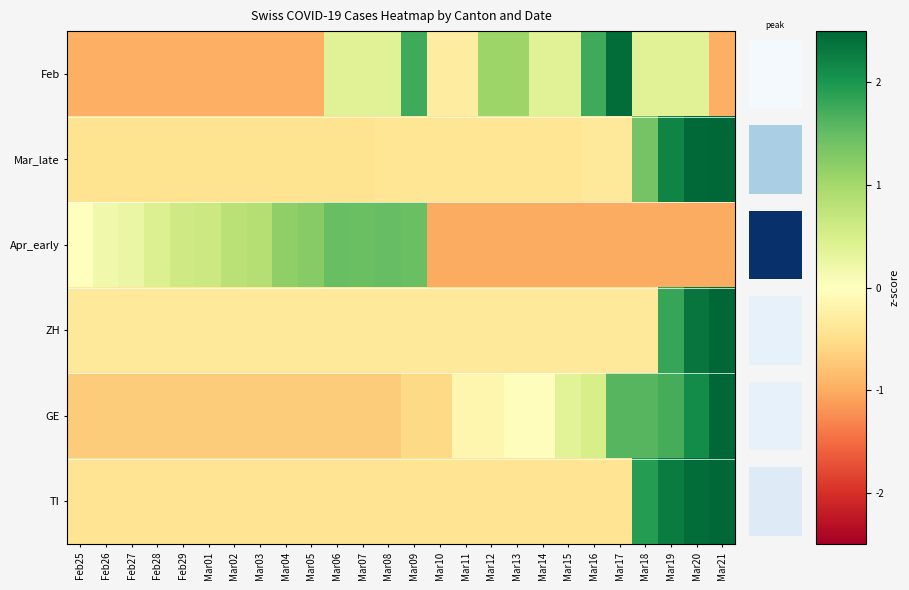

Reading right to left, list all the values displayed in this chart.

row_0: Mar21=-1.0	Mar20=0.4	Mar19=0.4	Mar18=0.4	Mar17=2.4	Mar16=1.8	Mar15=0.4	Mar14=0.4	Mar13=1.1	Mar12=1.1	Mar11=-0.3	Mar10=-0.3	Mar09=1.8	Mar08=0.4	Mar07=0.4	Mar06=0.4	Mar05=-1.0	Mar04=-1.0	Mar03=-1.0	Mar02=-1.0	Mar01=-1.0	Feb29=-1.0	Feb28=-1.0	Feb27=-1.0	Feb26=-1.0	Feb25=-1.0
row_1: Mar21=3.1	Mar20=2.5	Mar19=2.2	Mar18=1.4	Mar17=-0.4	Mar16=-0.4	Mar15=-0.4	Mar14=-0.4	Mar13=-0.4	Mar12=-0.4	Mar11=-0.4	Mar10=-0.4	Mar09=-0.4	Mar08=-0.4	Mar07=-0.4	Mar06=-0.4	Mar05=-0.4	Mar04=-0.4	Mar03=-0.4	Mar02=-0.4	Mar01=-0.4	Feb29=-0.4	Feb28=-0.4	Feb27=-0.4	Feb26=-0.4	Feb25=-0.4
row_2: Mar21=-1.0	Mar20=-1.0	Mar19=-1.0	Mar18=-1.0	Mar17=-1.0	Mar16=-1.0	Mar15=-1.0	Mar14=-1.0	Mar13=-1.0	Mar12=-1.0	Mar11=-1.0	Mar10=-1.0	Mar09=1.5	Mar08=1.5	Mar07=1.5	Mar06=1.5	Mar05=1.2	Mar04=1.2	Mar03=0.8	Mar02=0.8	Mar01=0.6	Feb29=0.6	Feb28=0.4	Feb27=0.3	Feb26=0.2	Feb25=0.0
row_3: Mar21=3.8	Mar20=2.4	Mar19=1.8	Mar18=-0.3	Mar17=-0.3	Mar16=-0.3	Mar15=-0.3	Mar14=-0.3	Mar13=-0.3	Mar12=-0.3	Mar11=-0.3	Mar10=-0.3	Mar09=-0.3	Mar08=-0.3	Mar07=-0.3	Mar06=-0.3	Mar05=-0.3	Mar04=-0.3	Mar03=-0.3	Mar02=-0.3	Mar01=-0.3	Feb29=-0.3	Feb28=-0.3	Feb27=-0.3	Feb26=-0.3	Feb25=-0.3
row_4: Mar21=2.5	Mar20=2.1	Mar19=1.7	Mar18=1.6	Mar17=1.6	Mar16=0.5	Mar15=0.4	Mar14=-0.0	Mar13=-0.0	Mar12=-0.2	Mar11=-0.2	Mar10=-0.6	Mar09=-0.6	Mar08=-0.7	Mar07=-0.7	Mar06=-0.7	Mar05=-0.7	Mar04=-0.7	Mar03=-0.7	Mar02=-0.7	Mar01=-0.7	Feb29=-0.7	Feb28=-0.7	Feb27=-0.7	Feb26=-0.7	Feb25=-0.7
row_5: Mar21=2.7	Mar20=2.4	Mar19=2.3	Mar18=1.9	Mar17=-0.4	Mar16=-0.4	Mar15=-0.4	Mar14=-0.4	Mar13=-0.4	Mar12=-0.4	Mar11=-0.4	Mar10=-0.4	Mar09=-0.4	Mar08=-0.4	Mar07=-0.4	Mar06=-0.4	Mar05=-0.4	Mar04=-0.4	Mar03=-0.4	Mar02=-0.4	Mar01=-0.4	Feb29=-0.4	Feb28=-0.4	Feb27=-0.4	Feb26=-0.4	Feb25=-0.4